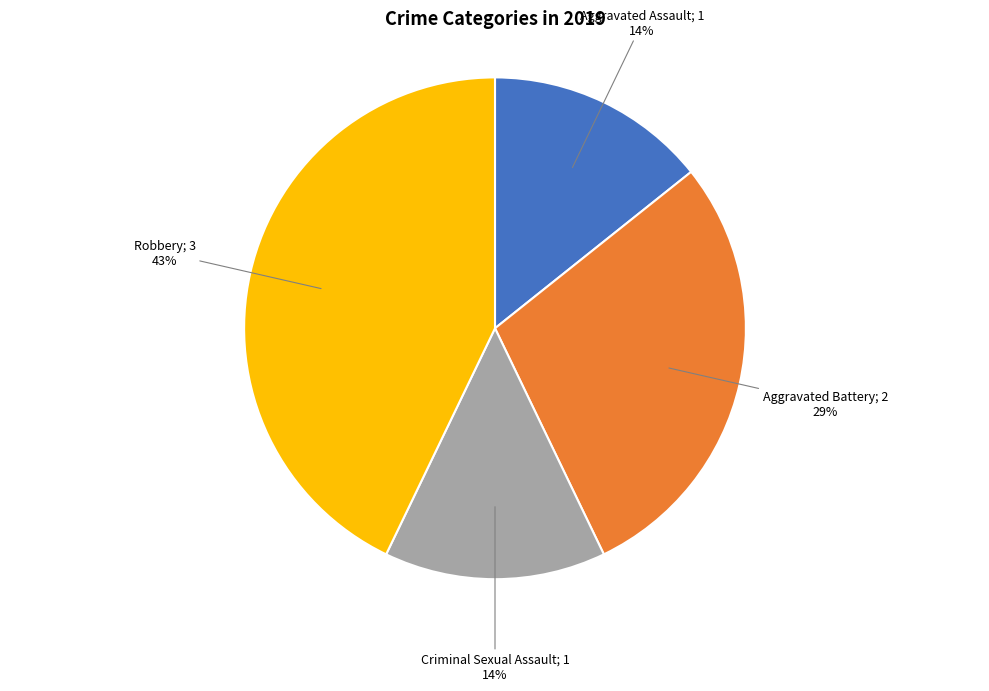

Is there any slice that represents more than half of the pie?

No